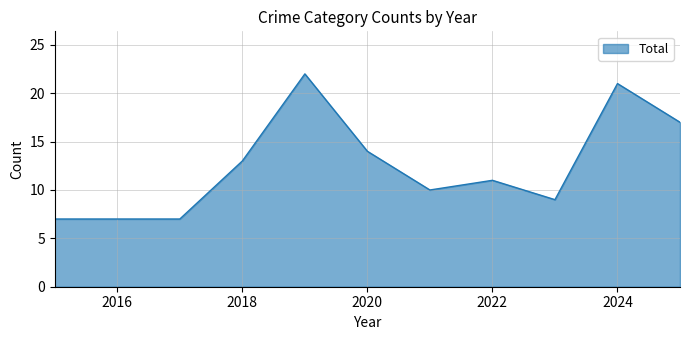

What is the difference between the maximum and minimum values?

15